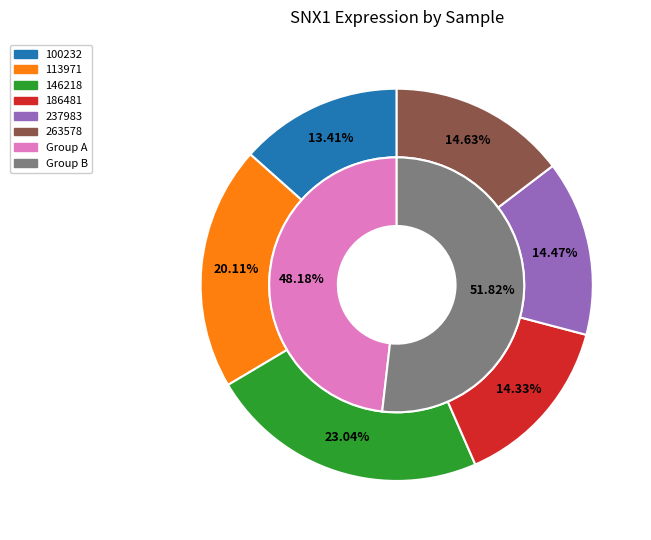

Rank the series by their average value, from highest to lowest.

inner, outer